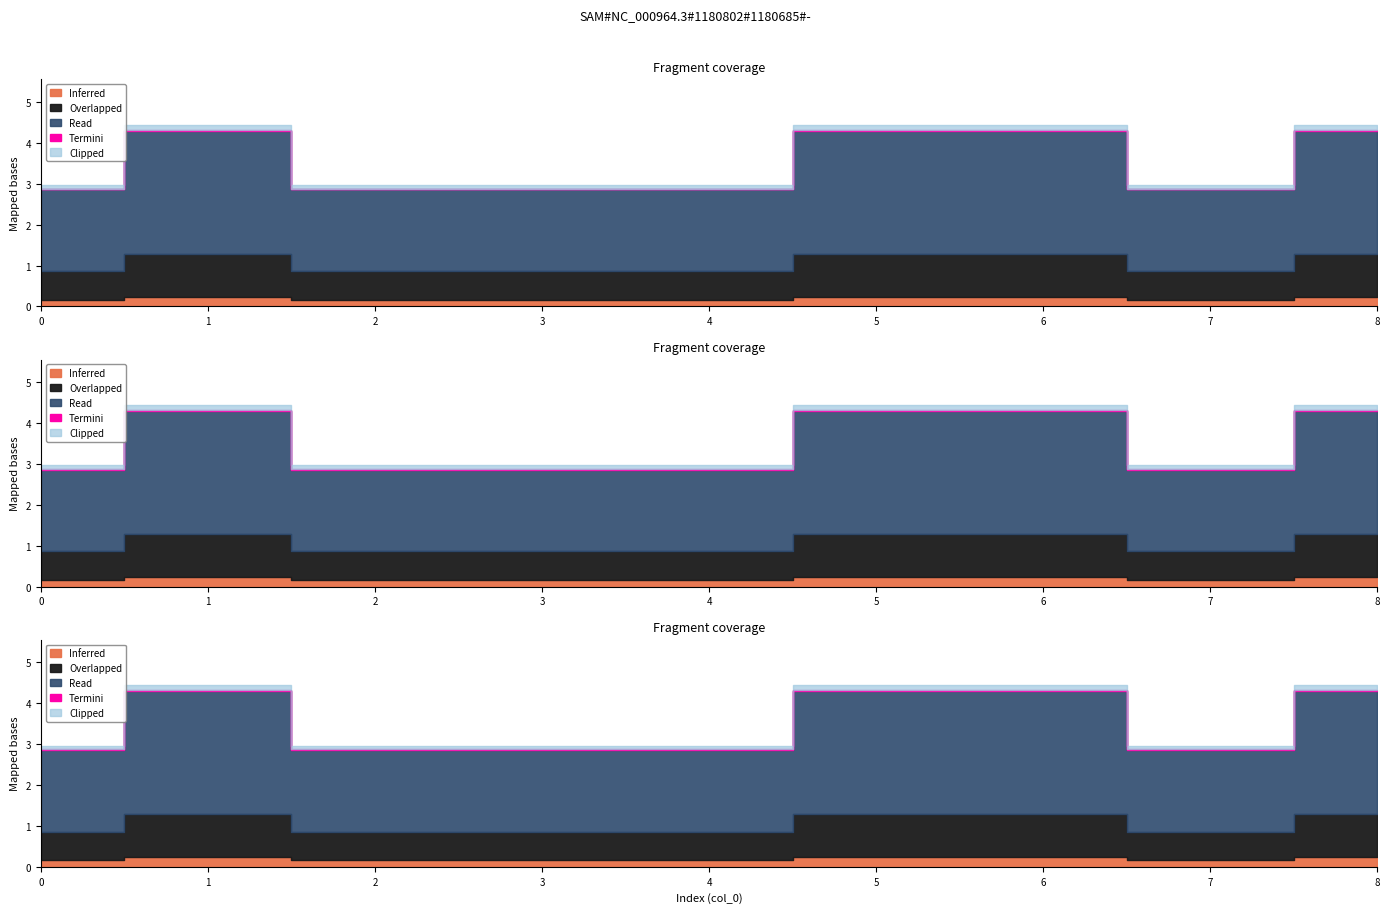

Reading right to left, list all the values displayed in this chart.

3	2	3	3	2	2	2	3	2